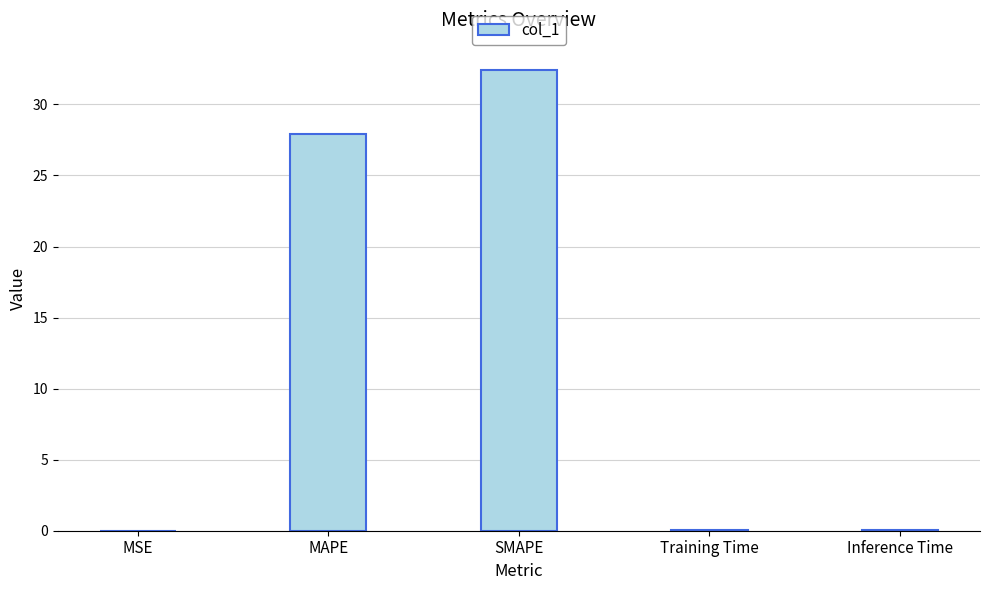

How many series are shown in this chart?

1